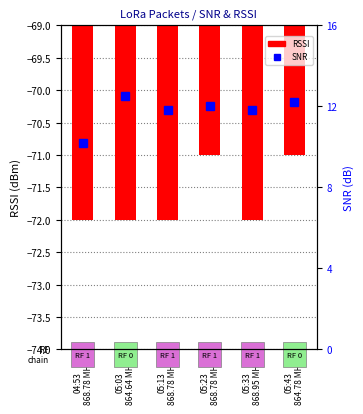

What is the spread (max minus min) of values at 05:43
864.78 MHz?

83.2